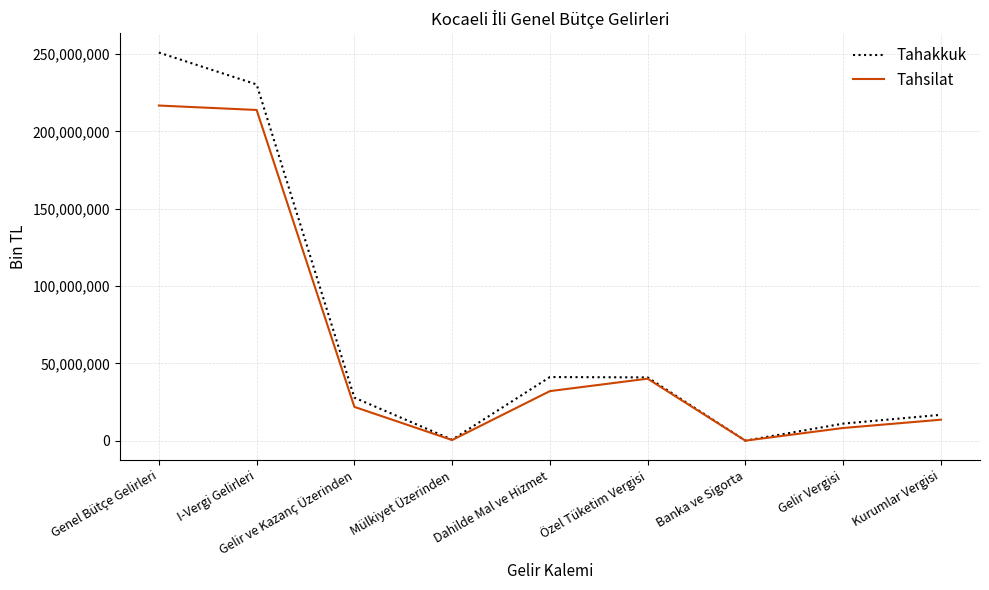

Where is Tahsilat nearest to the value 108385476?

Özel Tüketim Vergisi